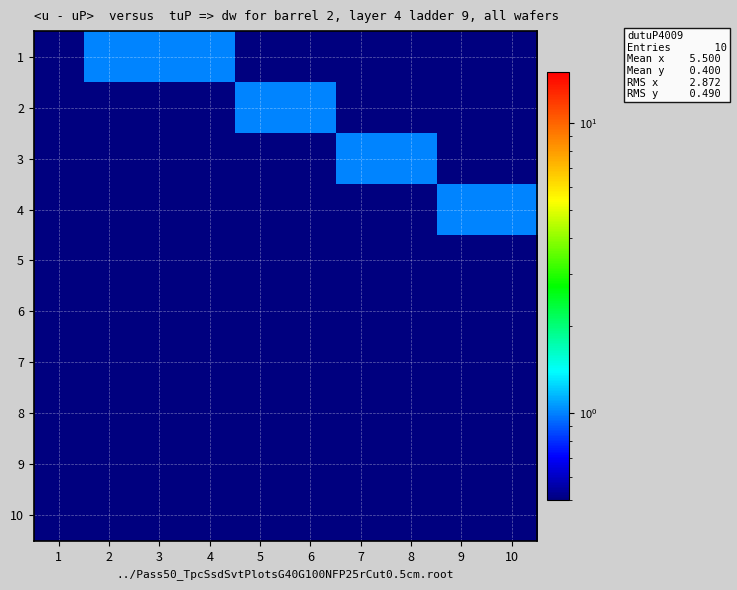

Which category has the highest value across all series?

2